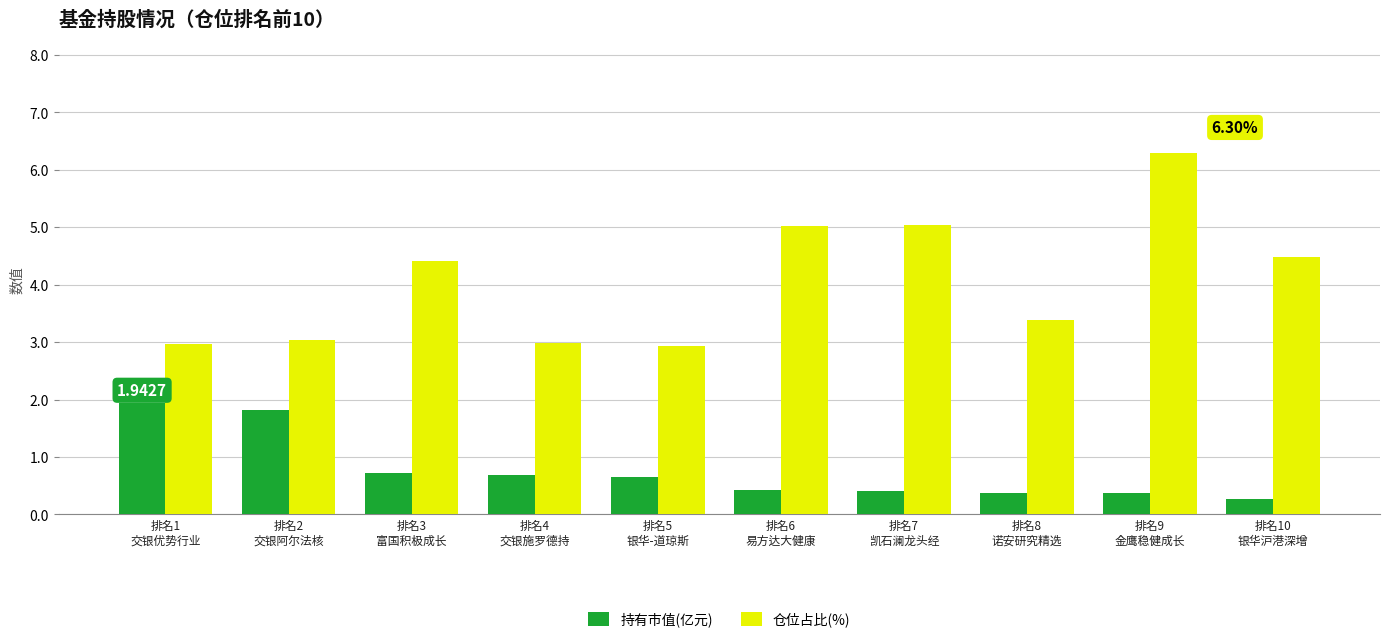

Is the value of 仓位占比(%) at 排名1
交银优势行业 greater than the value of 持有市值(亿元) at 排名2
交银阿尔法核?

Yes